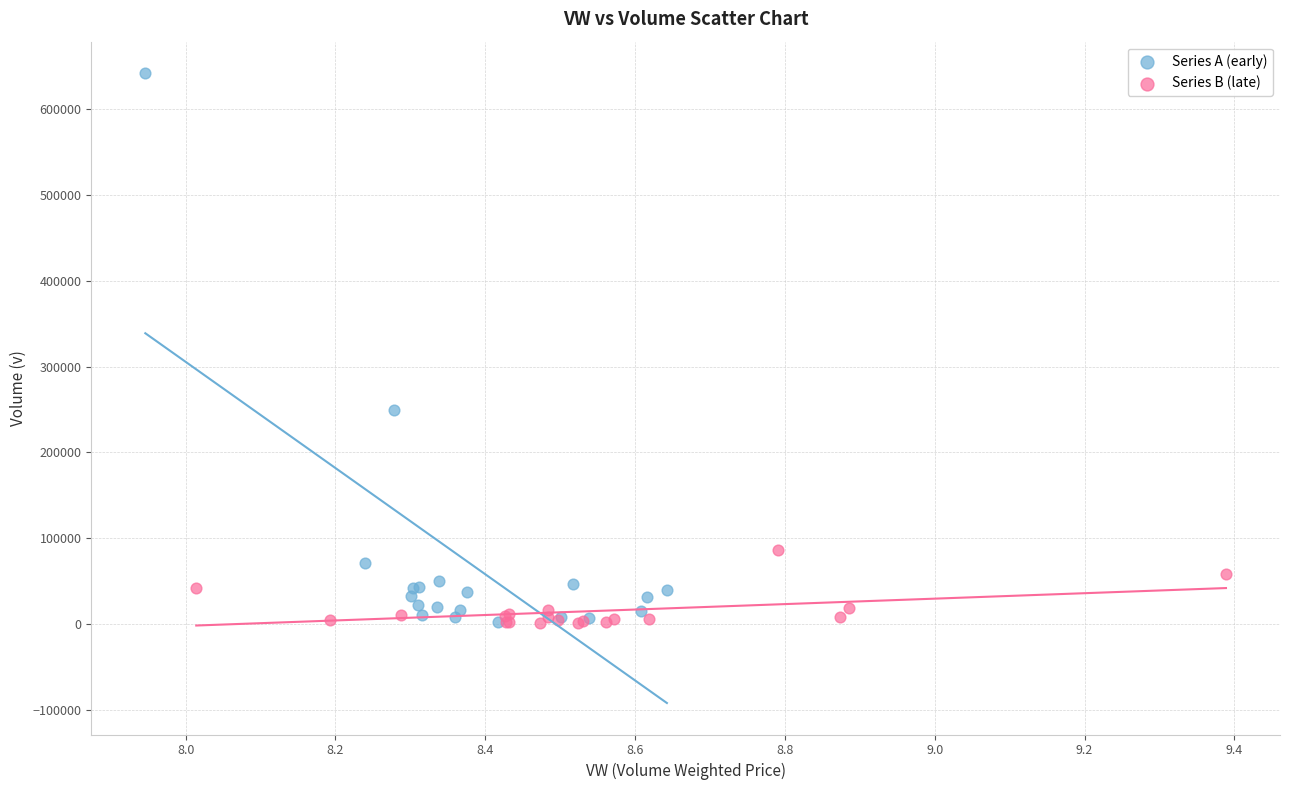

Which series has the widest spread of Y values?

Series A (early)